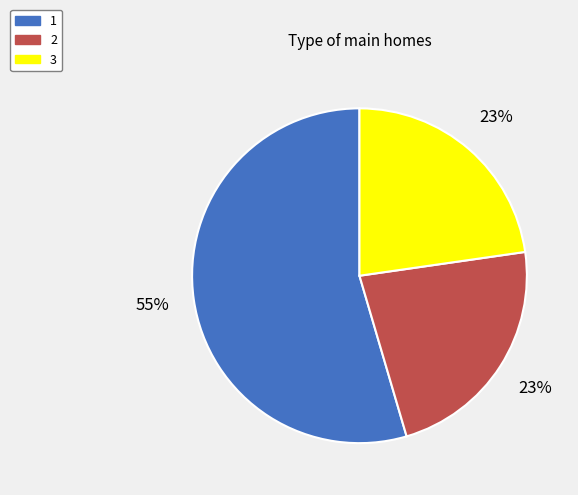

Which has a higher value, 3 or 1?

1